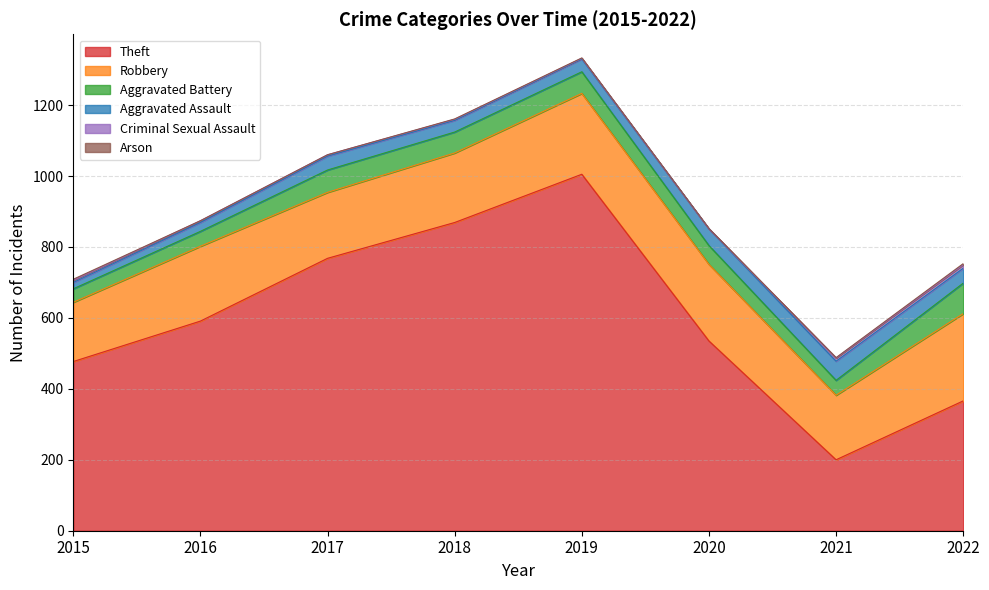

What is the difference between the highest and lowest values at 2022?

363